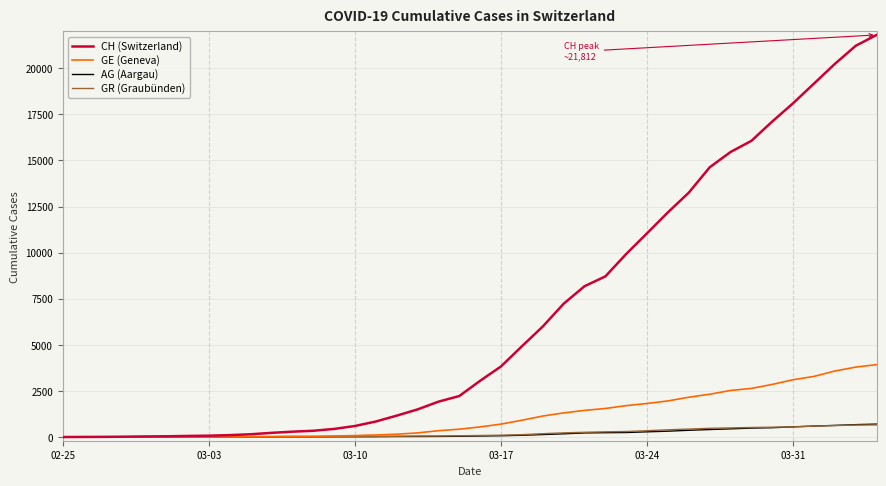

Which series has the widest spread of values?

CH (Switzerland)